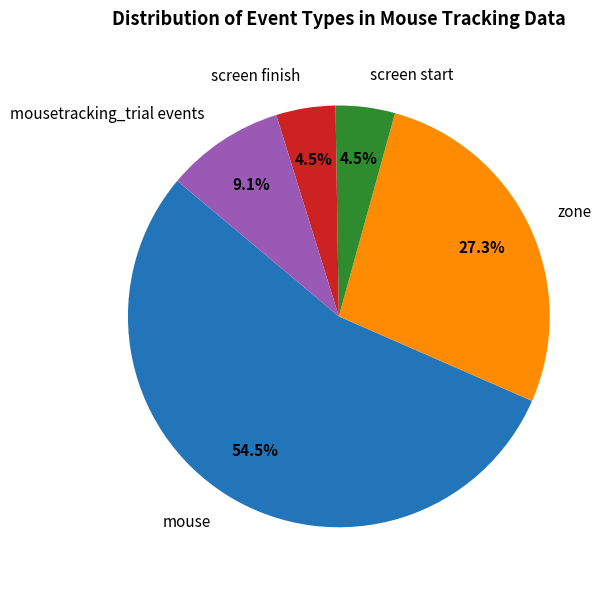

Count the number of slices in the pie.

5